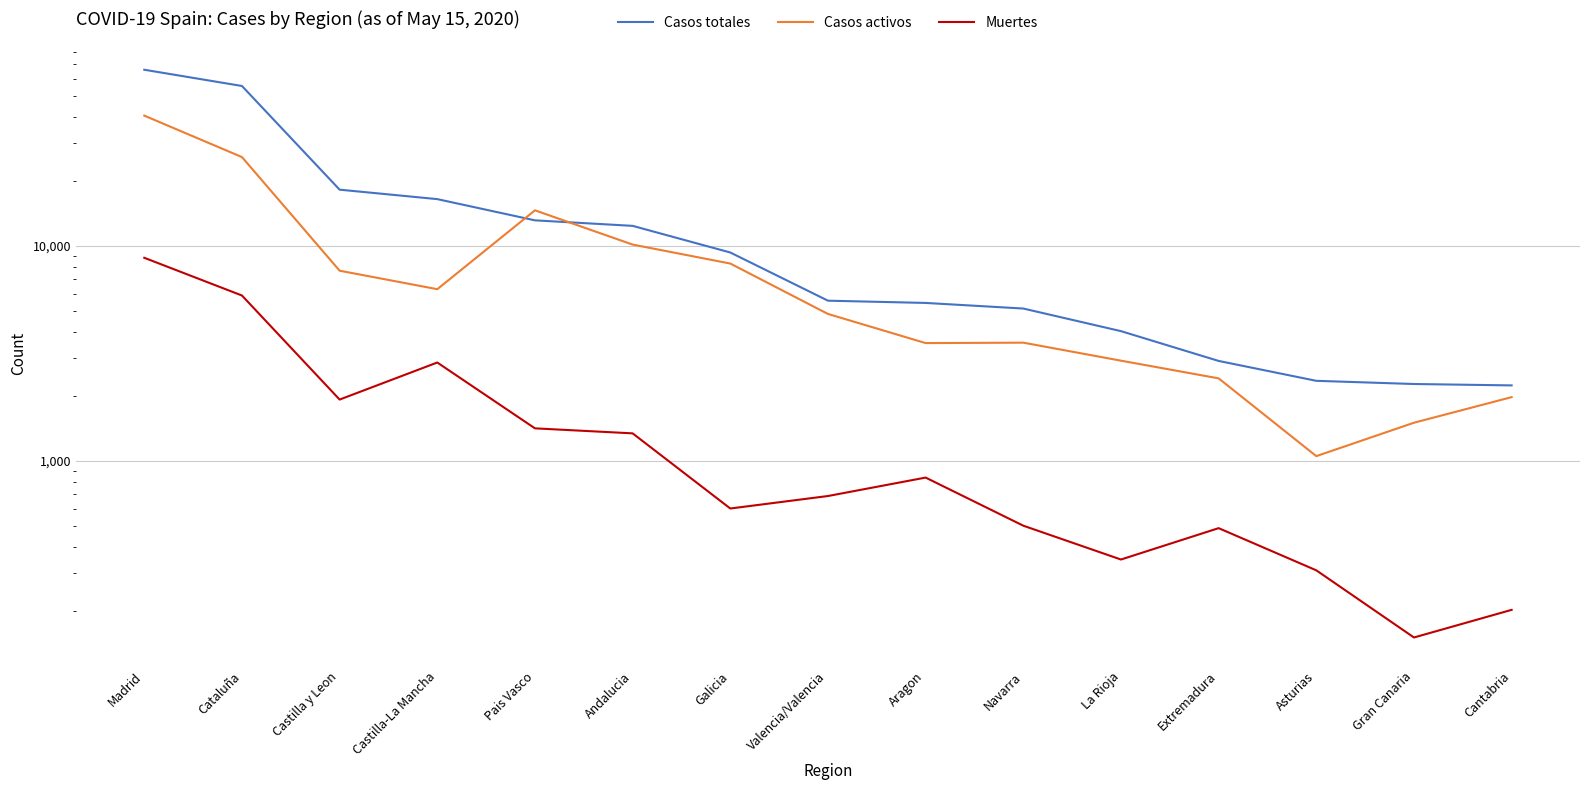

Where is the first local minimum for Casos activos?

Castilla-La Mancha